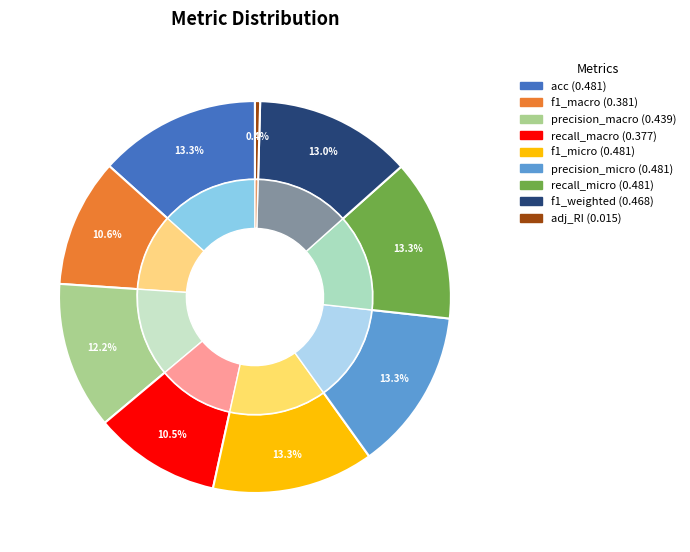

The adj_RI slice represents 0% of the pie. True or false?

True